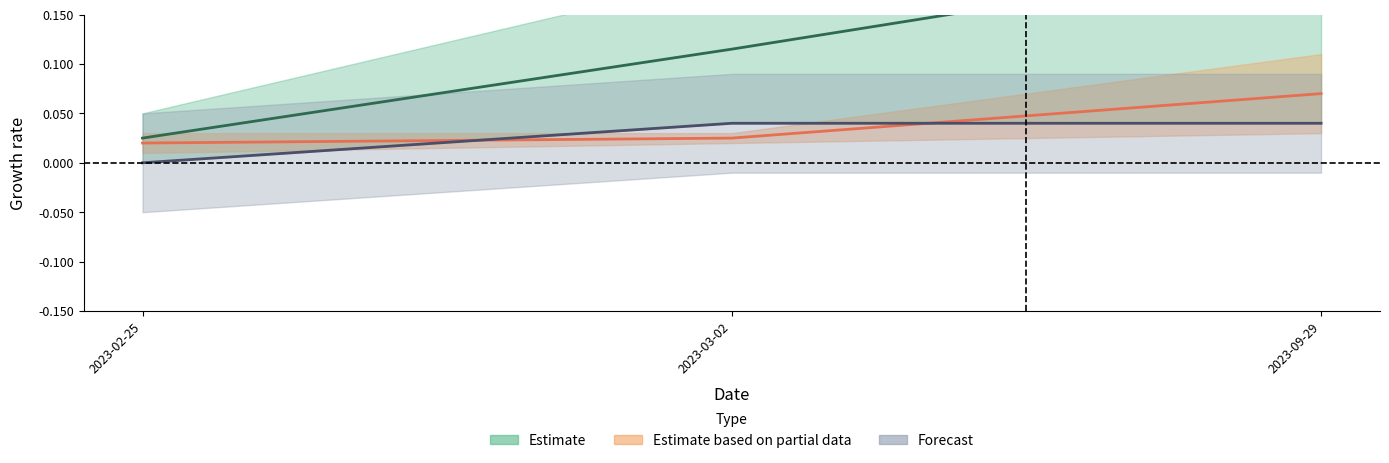

Rank the categories by K value from lowest to highest.

2023-02-25, 2023-03-02, 2023-09-29